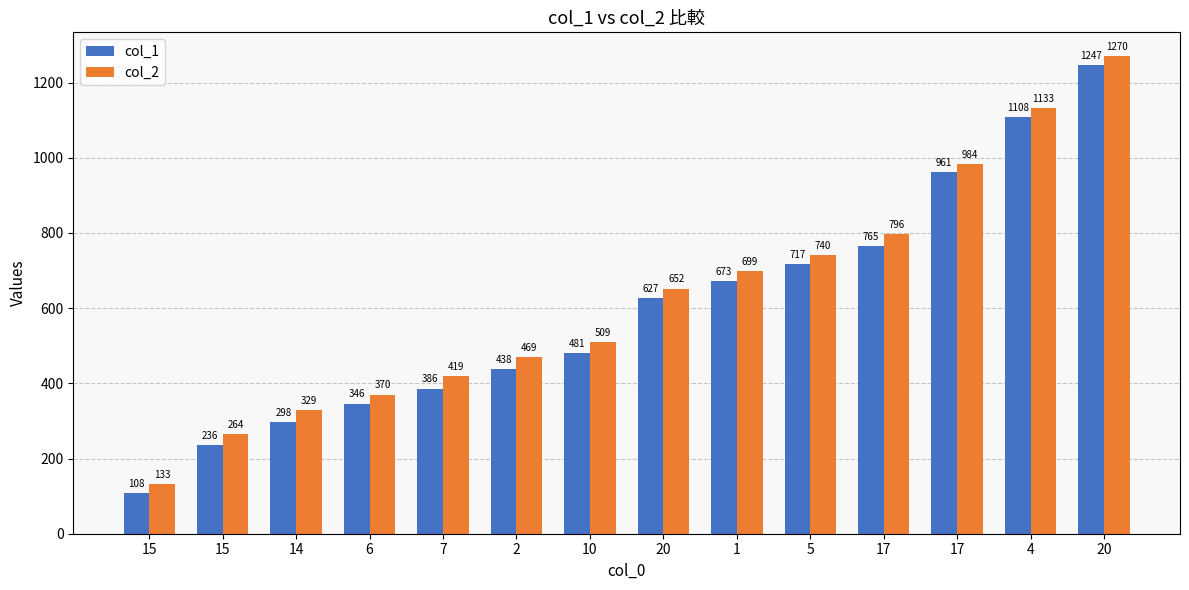

What is the difference between the second highest and minimum values in the col_2 series?

1000